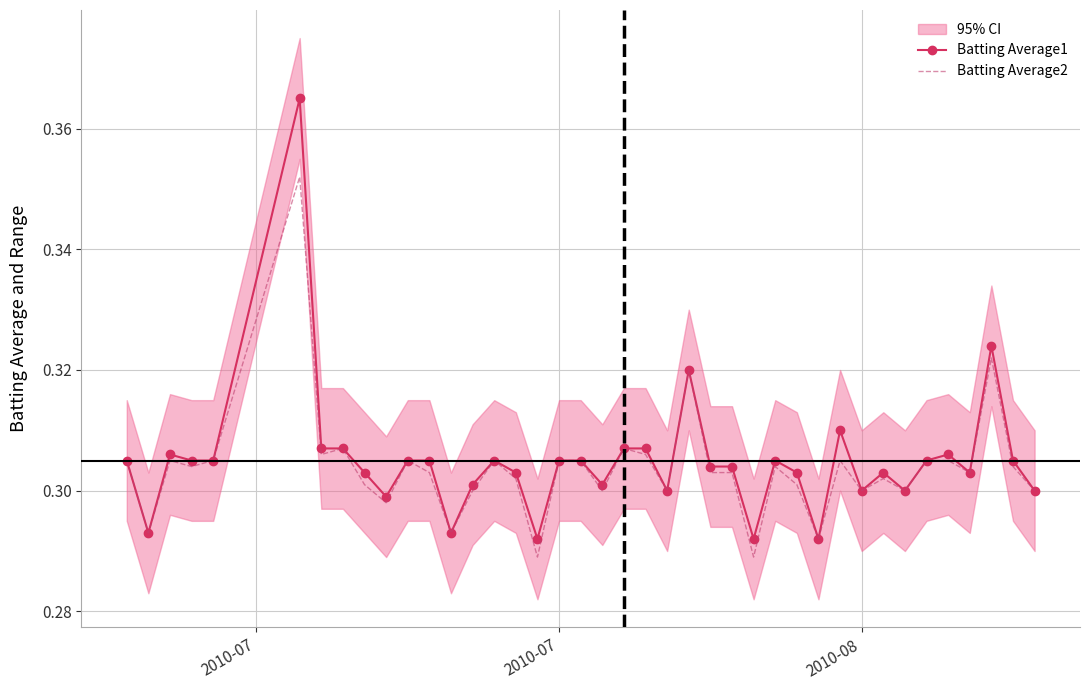

How many interior local valleys does the Batting Average1 series have?

11